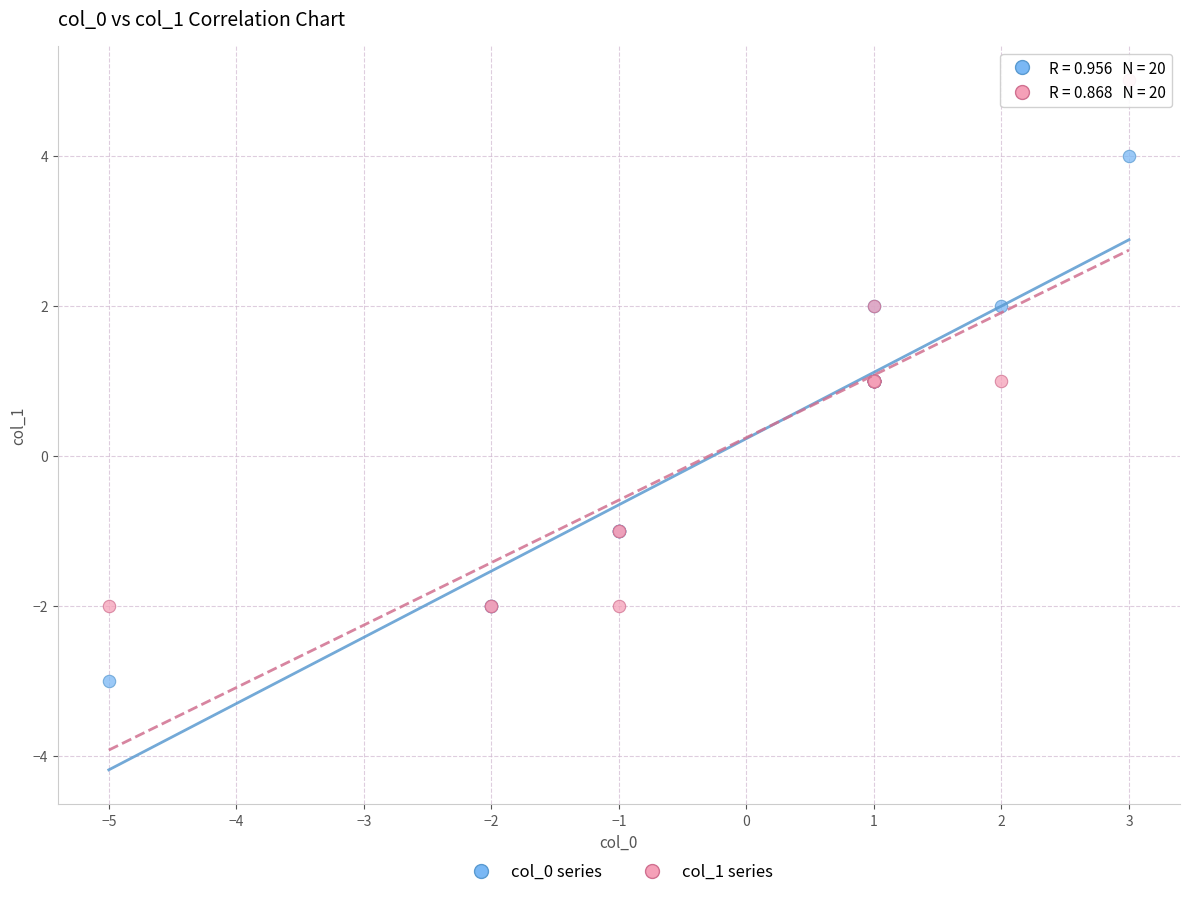

Which series reaches the minimum Y coordinate?

col_0 series